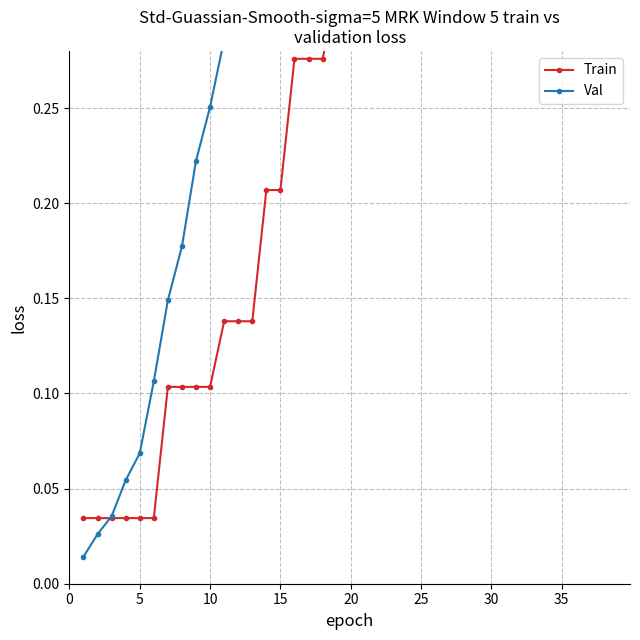

What is the value of the Val point at the 32nd from the left?

0.9